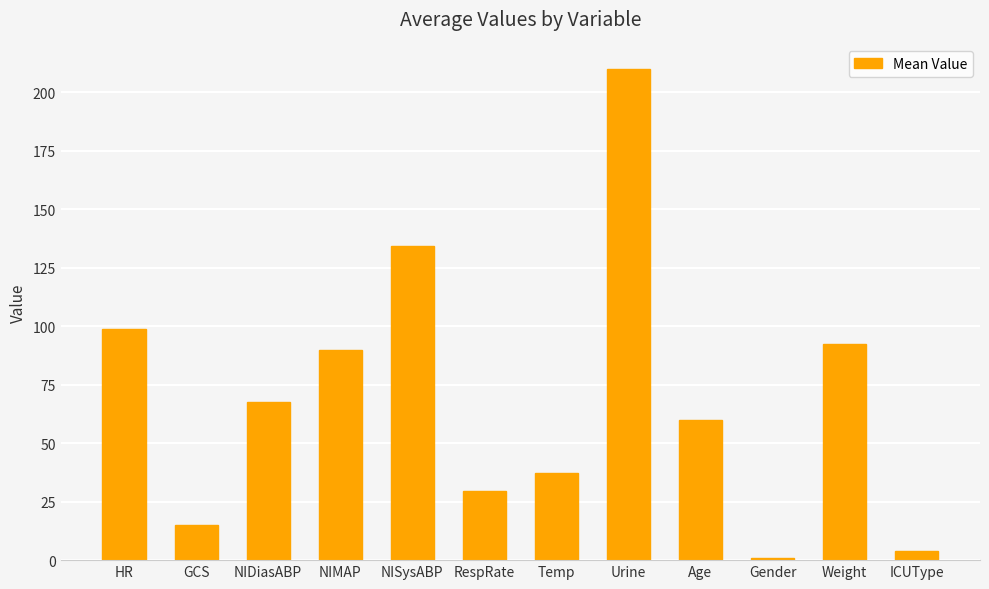

Reading left to right, what are all the values shown in this chart?

98.8	15.0	67.7	89.8	134.2	29.4	37.4	210.0	60.0	1.0	92.3	4.0